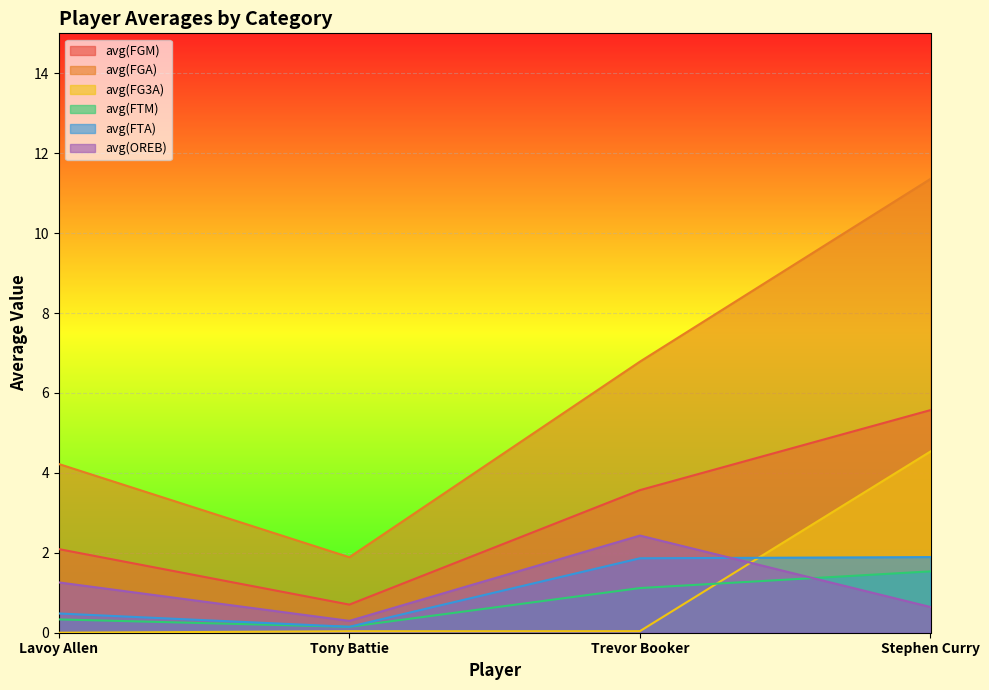

What is the average value of the avg(FTA) series?

1.1